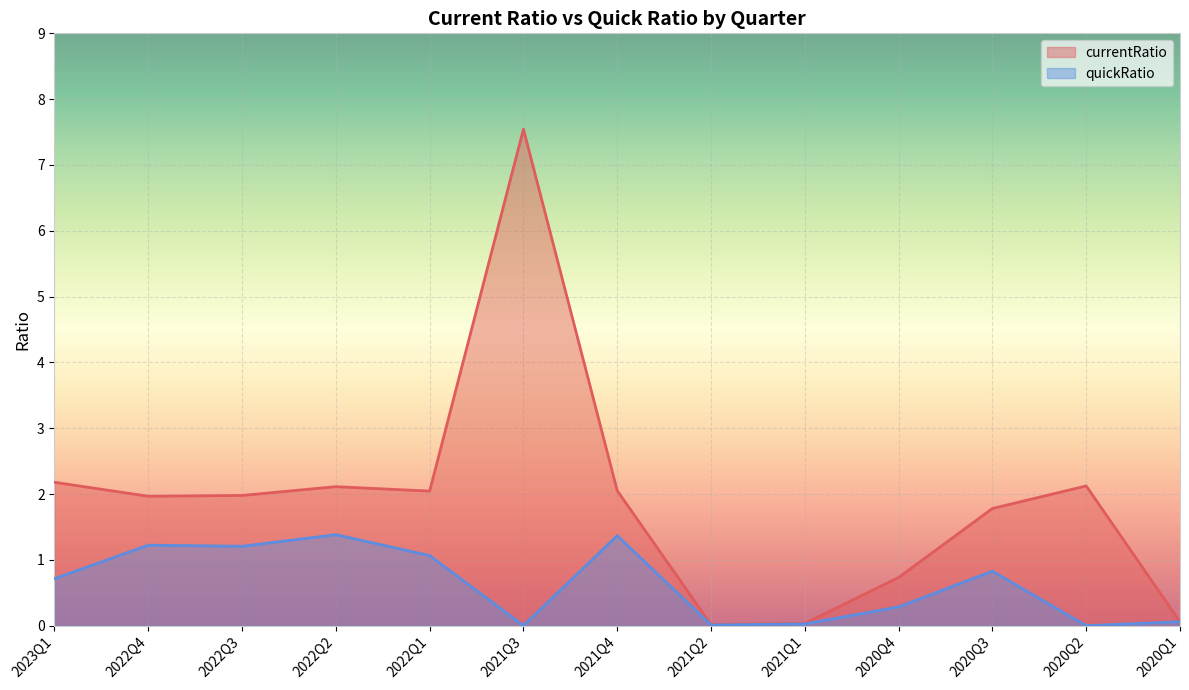

Which series has the widest spread of values?

currentRatio